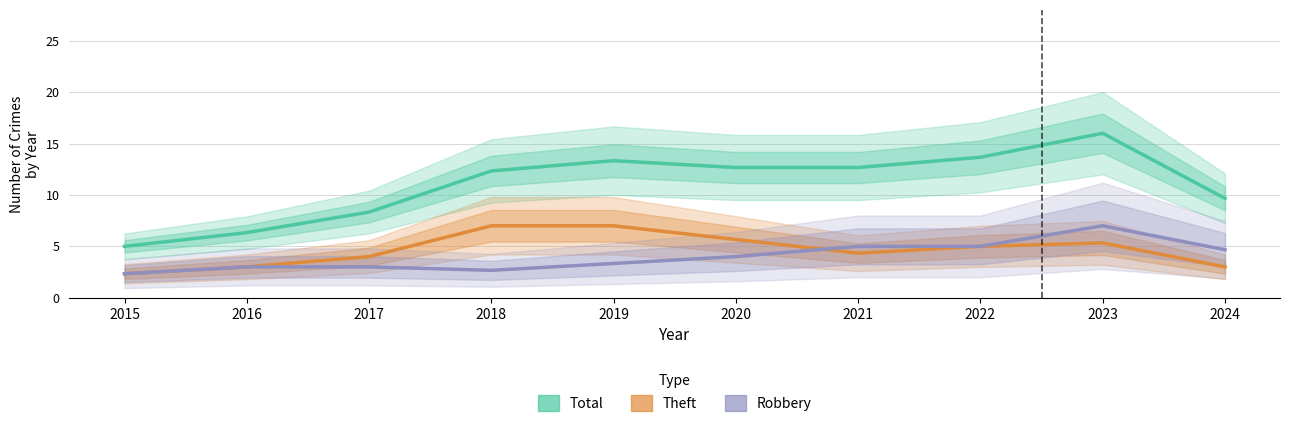

Does the chart display data point markers on the line(s)?

No